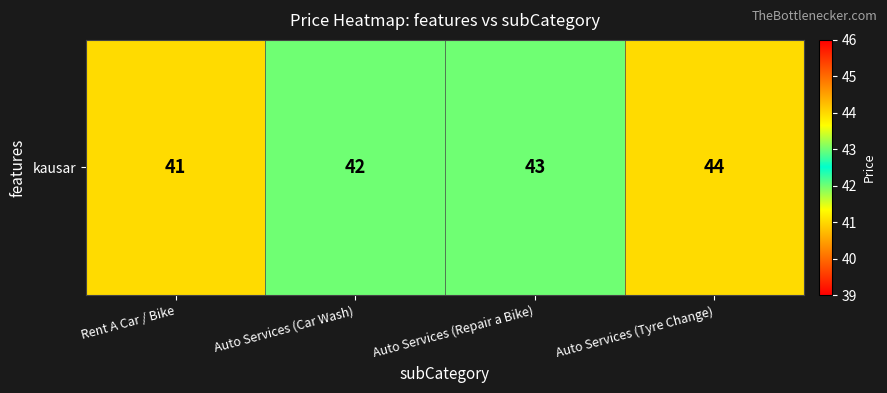

What is the ratio of the value at Auto Services (Tyre Change) to the value at Auto Services (Repair a Bike)?

1.0